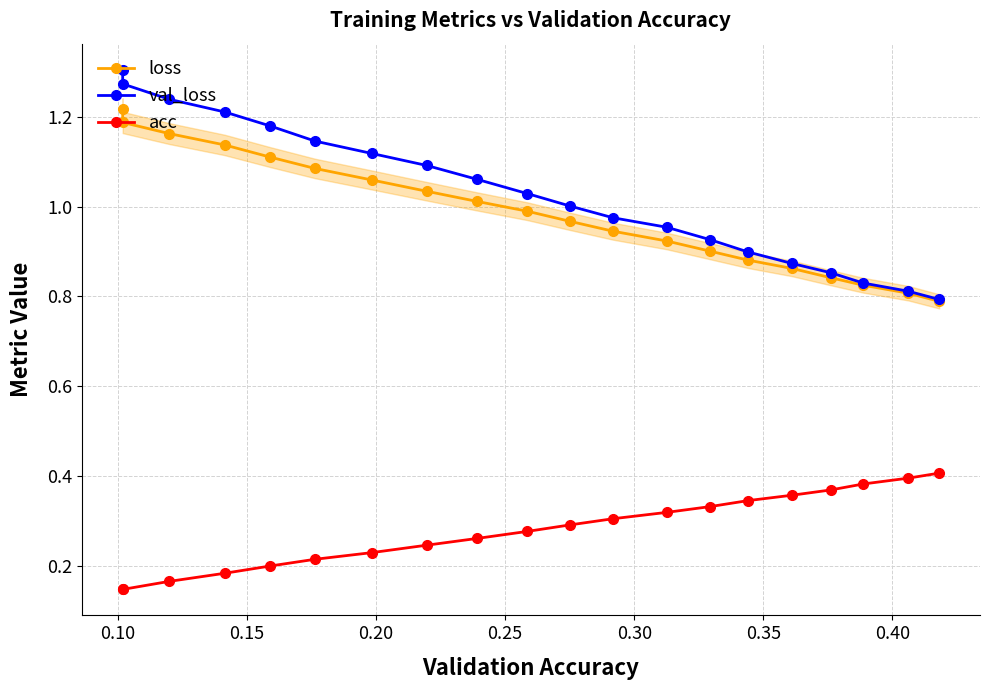

How many categories are shown in the chart?

20